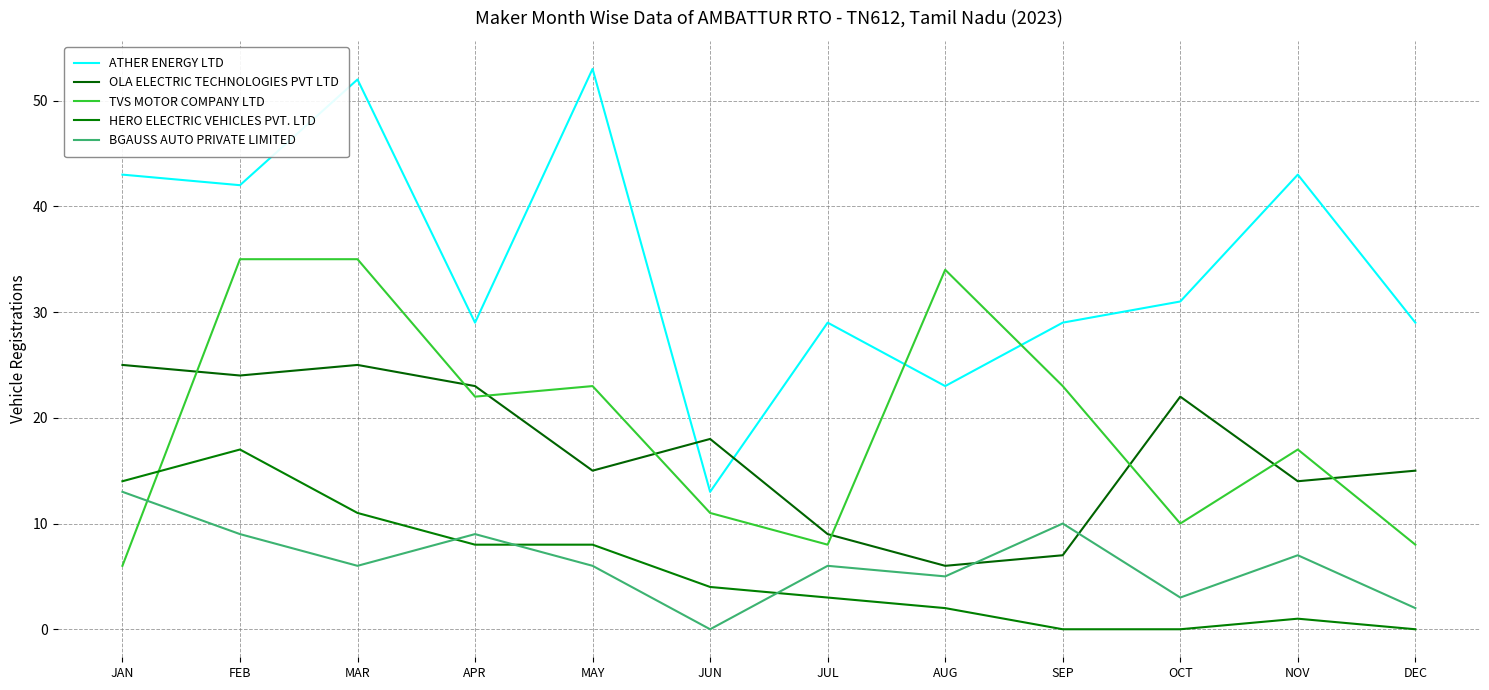

What is the average value of the TVS MOTOR COMPANY LTD series?

19